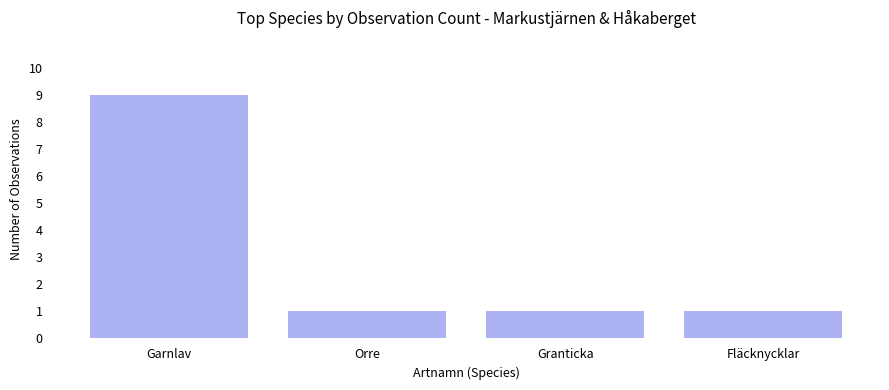

How many categories are shown in the chart?

4